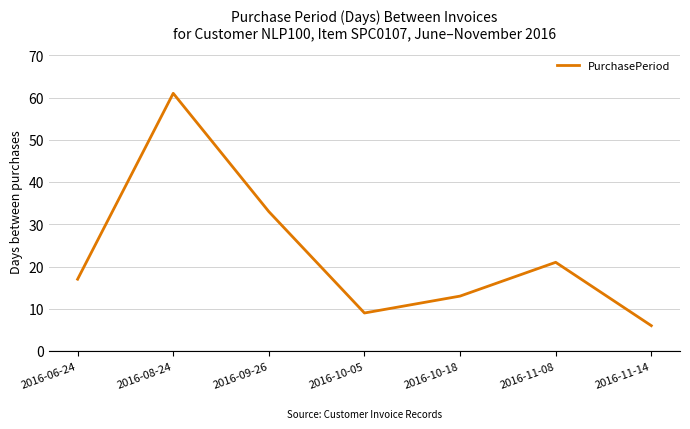

How many lines are shown in the chart?

1